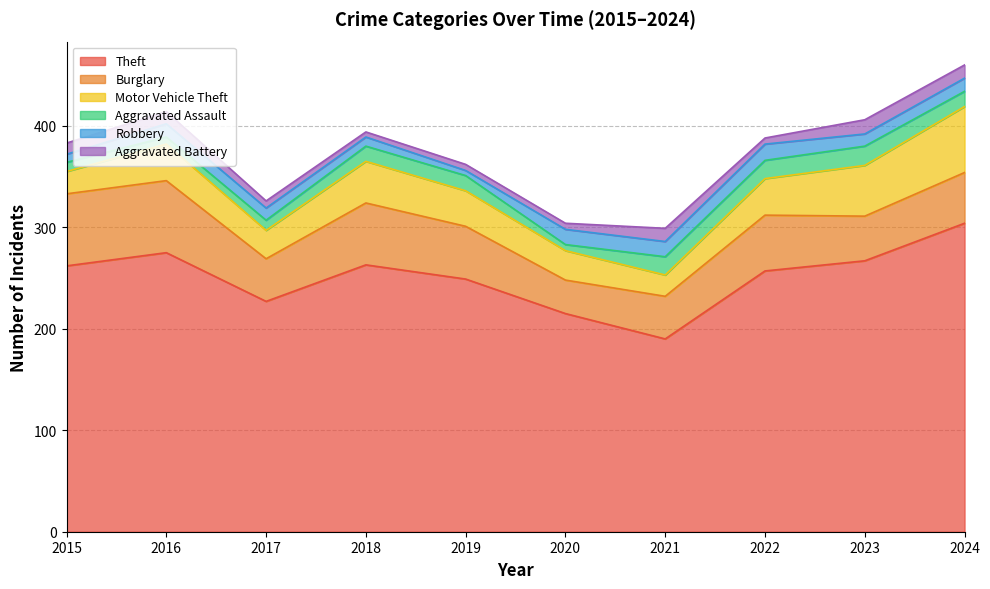

At how many categories does at least one series exceed 228?

7